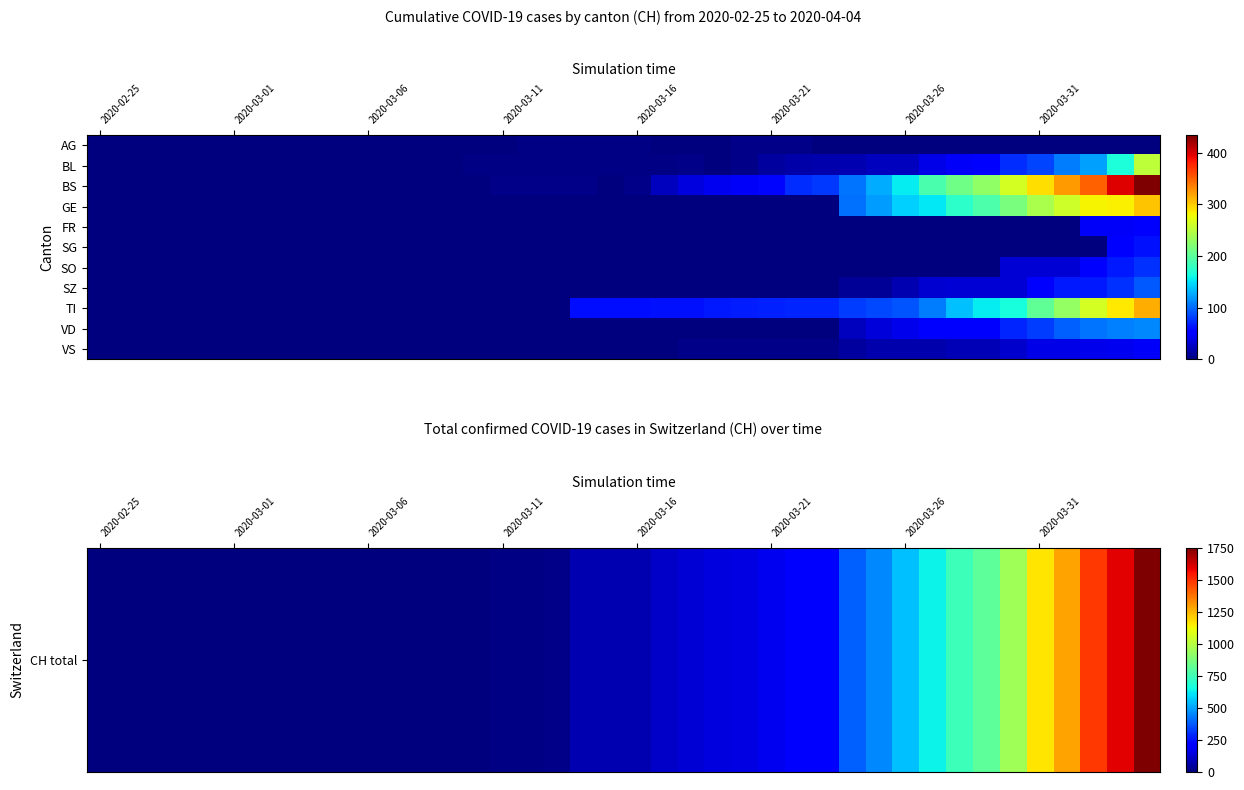

Which category has the lowest value in the VD series?

2020-02-25